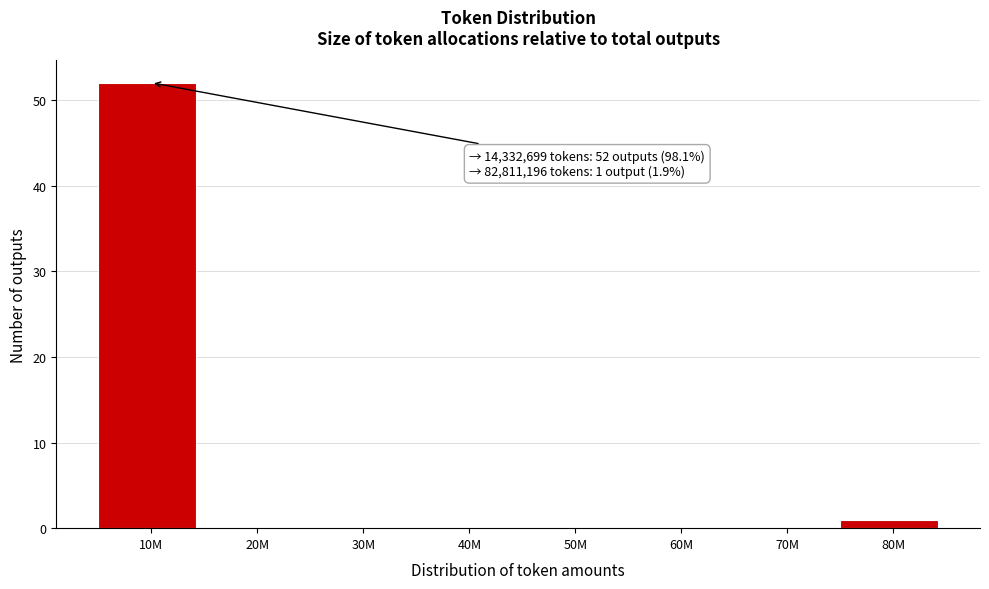

Reading left to right, transcribe all the data shown in this chart.

10M=52	20M=0	30M=0	40M=0	50M=0	60M=0	70M=0	80M=1